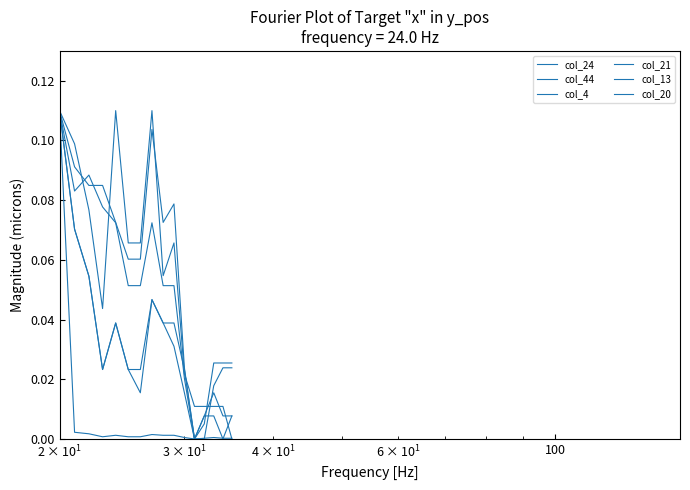

What is the maximum value shown in the chart?

0.1